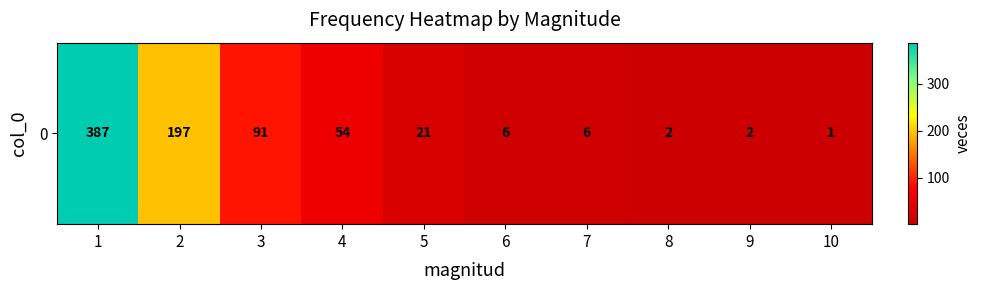

What is the average value?

77